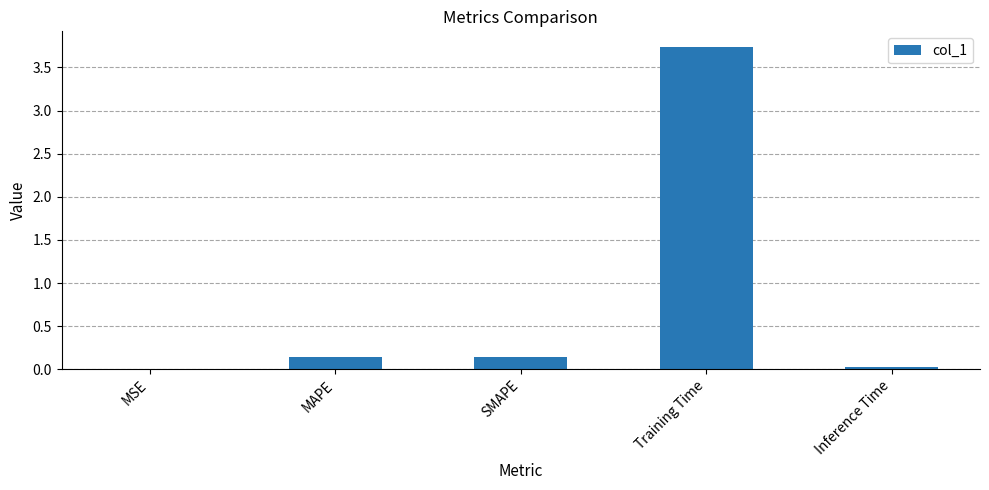

The chart shows a value of 3.7 at Training Time. True or false?

True